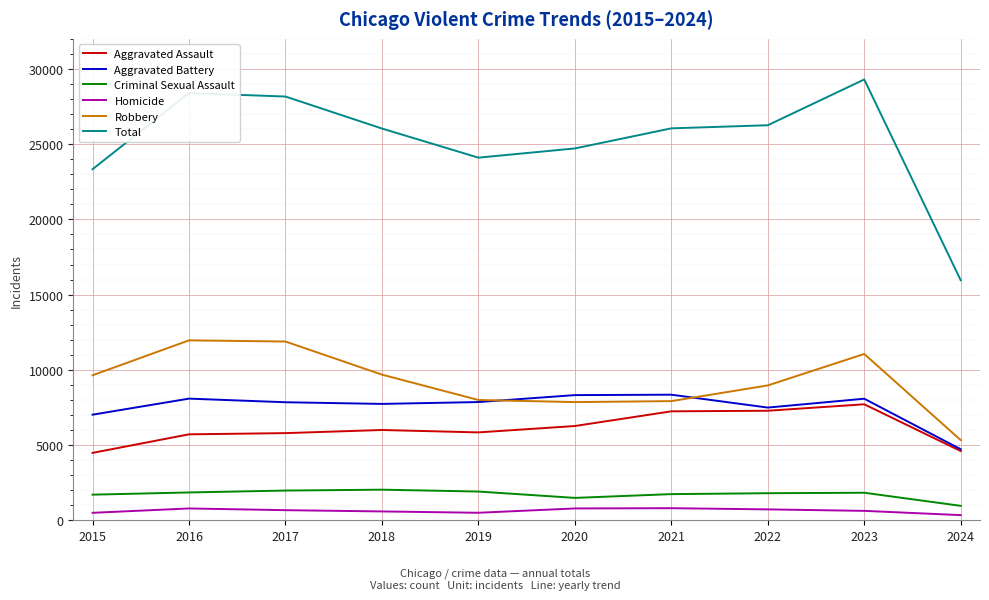

In Robbery, how many points are lower than both neighbors (excluding endpoints)?

1